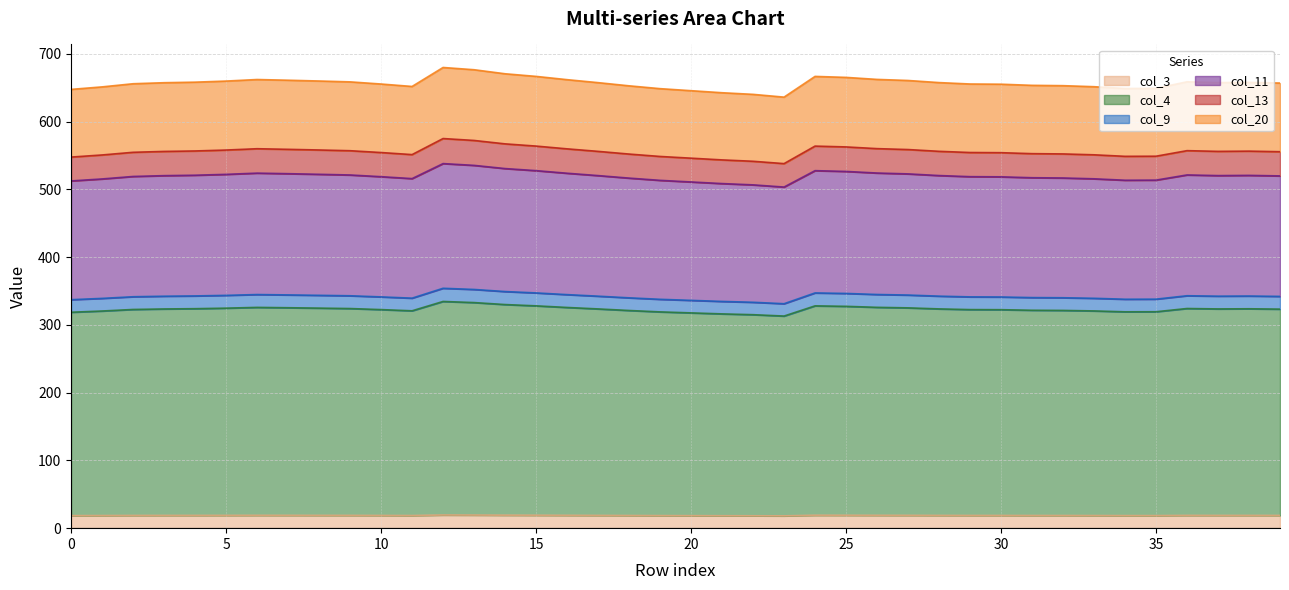

What is the minimum value for col_3?

18.2